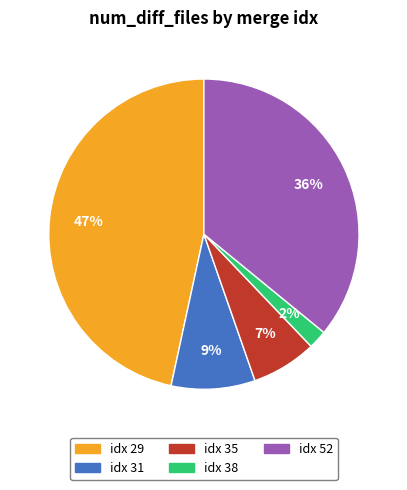

Which slice is the largest?

idx 29